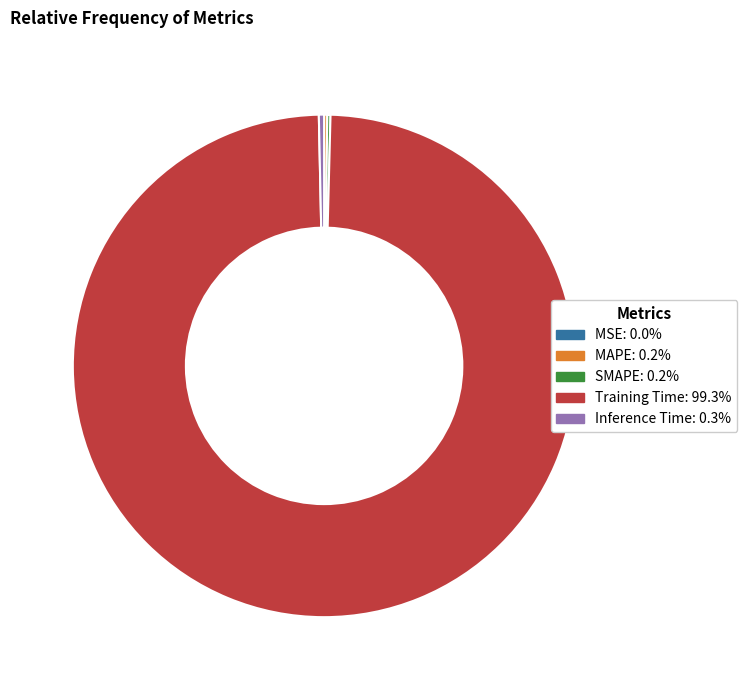

Between Inference Time and Training Time, which is larger?

Training Time